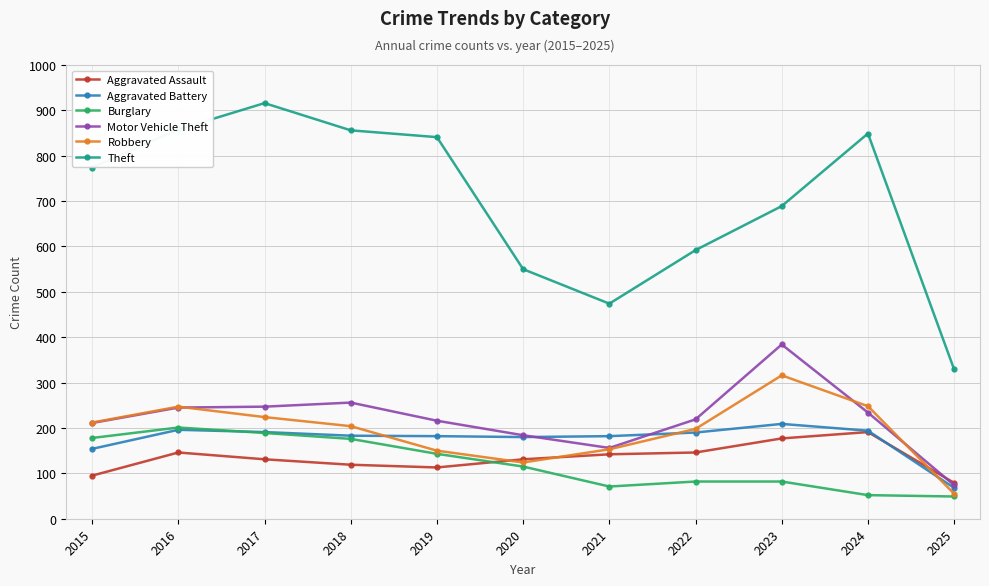

What is the difference between the maximum and minimum values in the Robbery series?

261